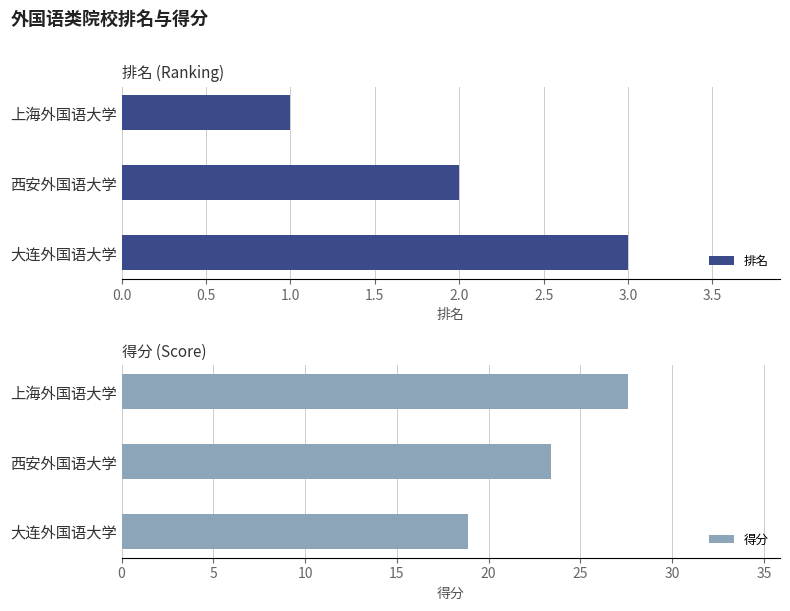

Is it true that 得分 equals 32.7 at 西安外国语大学?

False